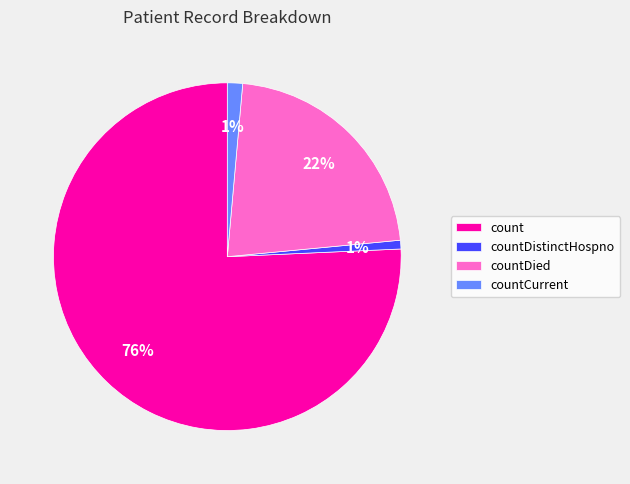

Combined, do countDistinctHospno and countDied account for over 50%?

No